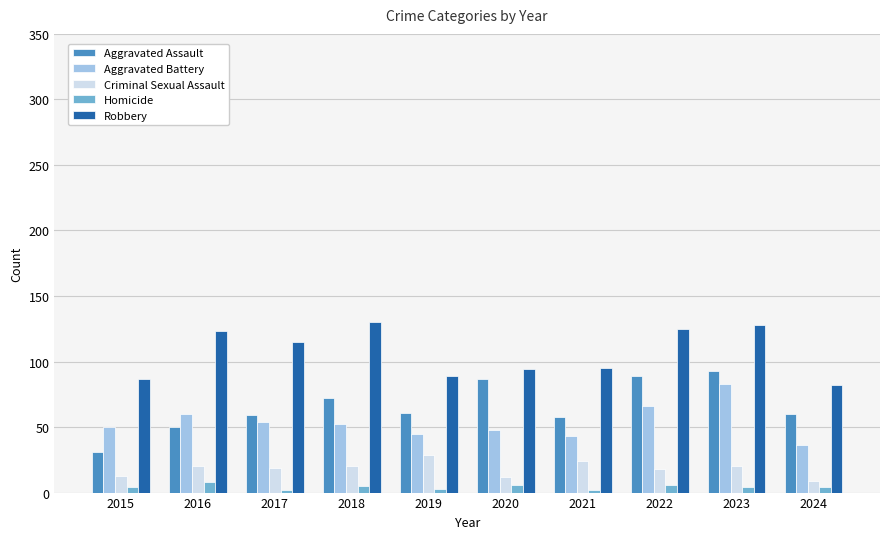

What are all the series names shown in the legend?

Aggravated Assault, Aggravated Battery, Criminal Sexual Assault, Homicide, Robbery